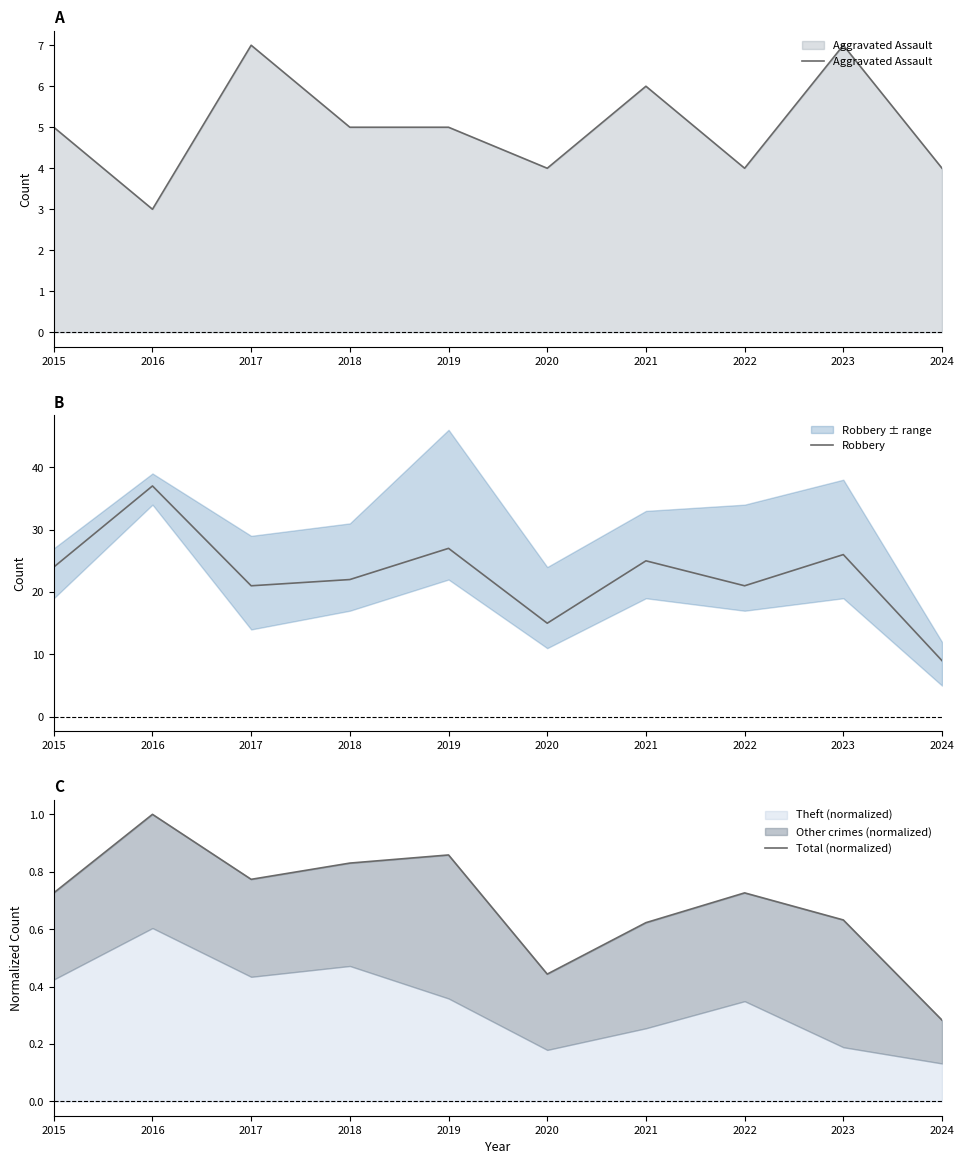

At which category does Robbery reach its first local valley?

2017